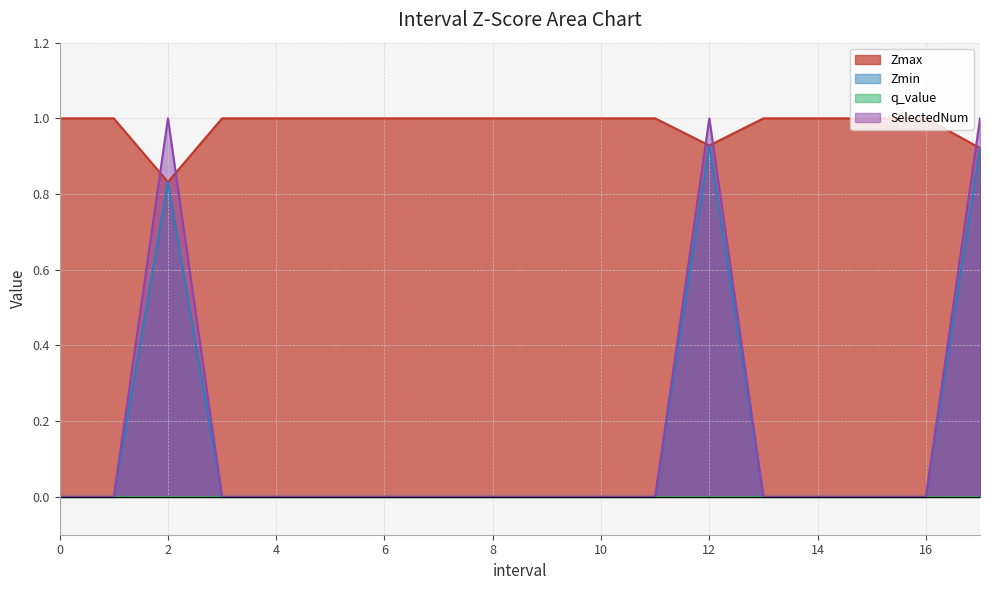

What is the spread (max minus min) of values at 12?

1.0